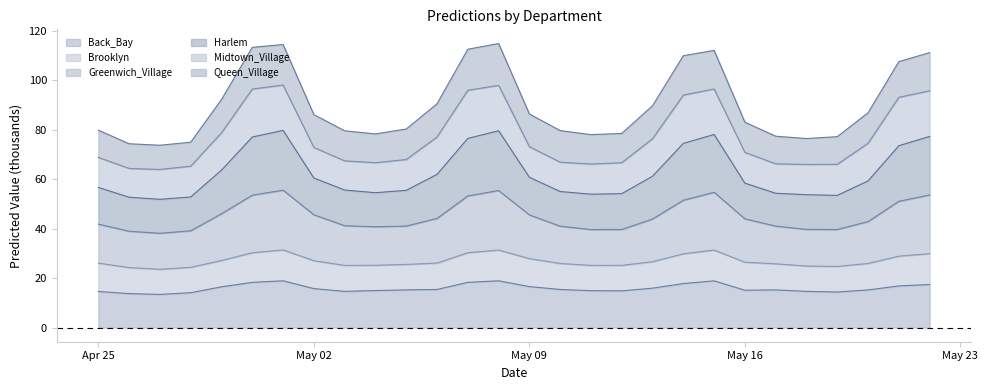

What is the highest value of the Back_Bay series?

18.9